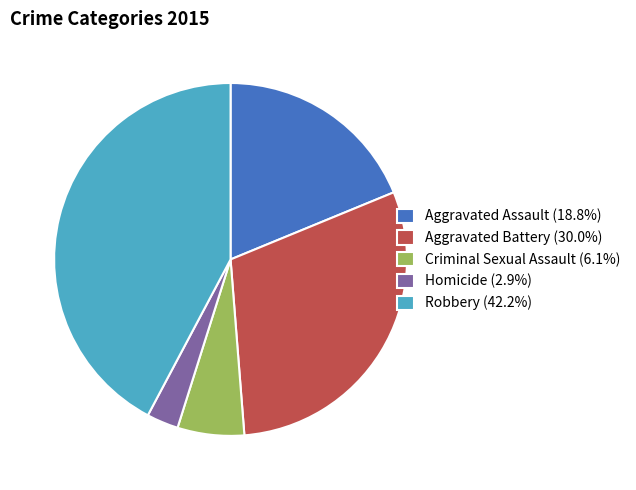

Is there a majority slice in this chart?

No